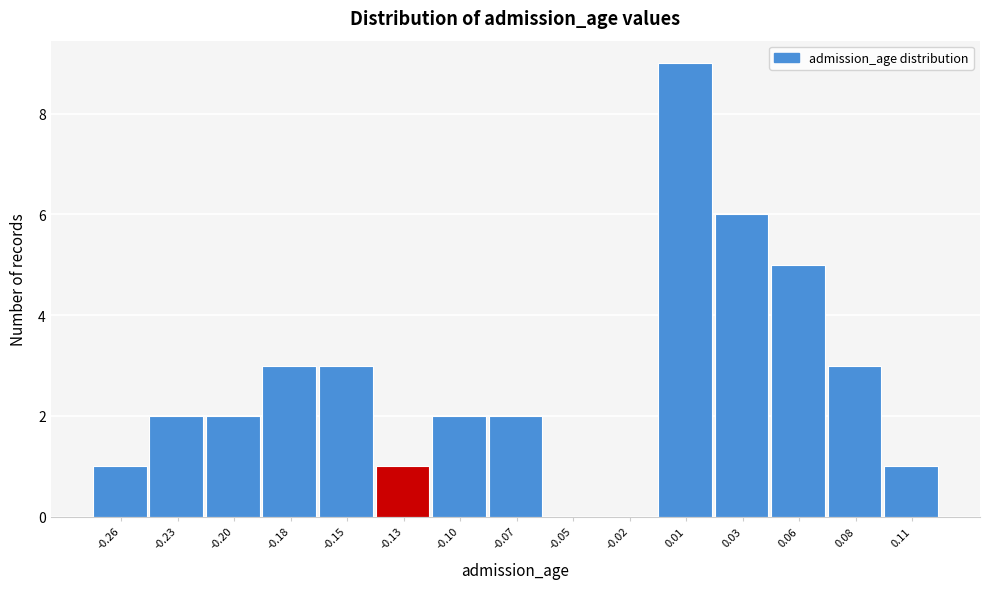

Reading left to right, what are all the values shown in this chart?

-0.26=1	-0.23=2	-0.20=2	-0.18=3	-0.15=3	-0.13=1	-0.10=2	-0.07=2	-0.05=0	-0.02=0	0.01=9	0.03=6	0.06=5	0.08=3	0.11=1